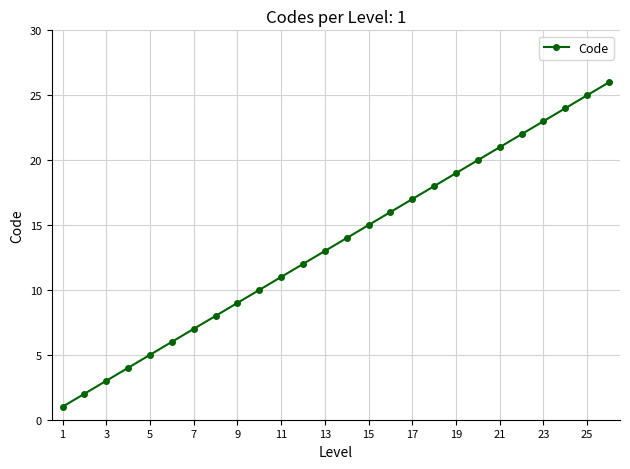

What is the average value?

14